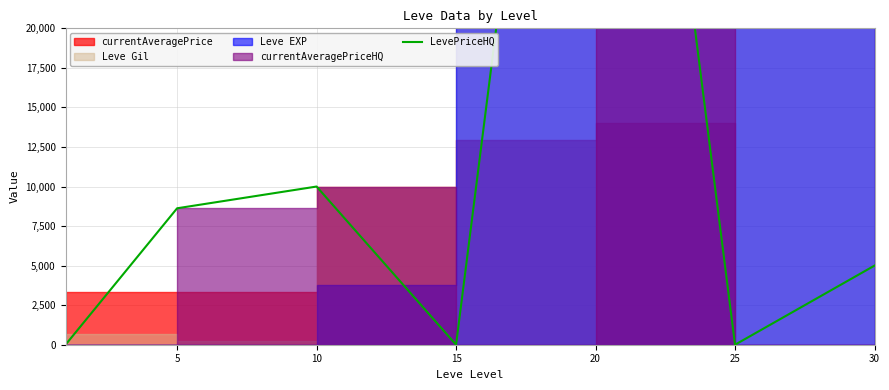

At which category does the data reach its first local valley?

15